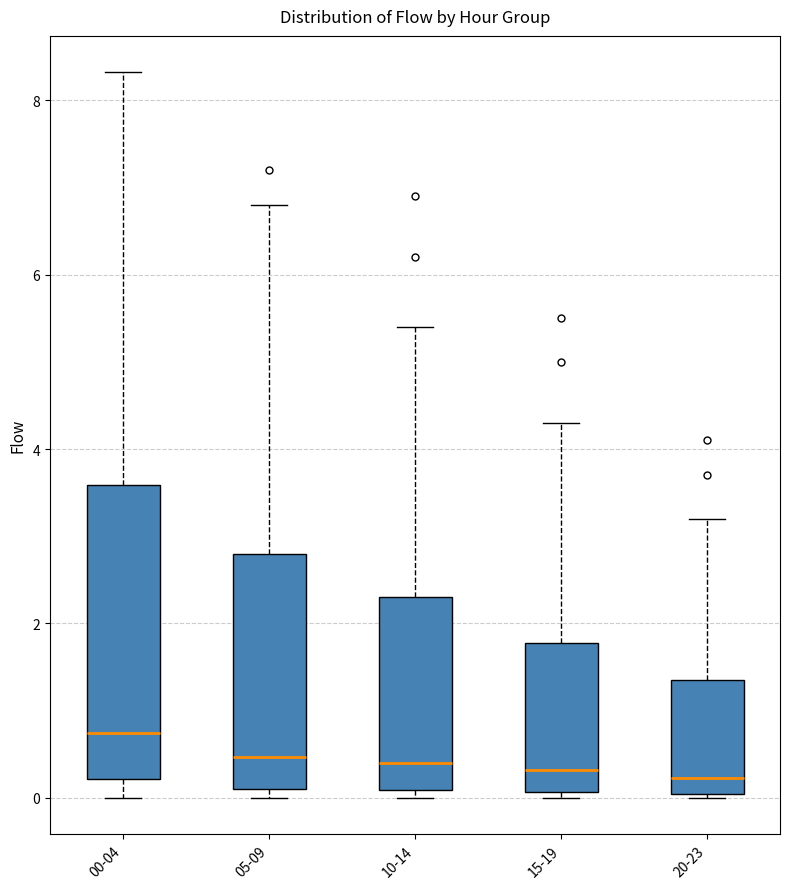

Reading left to right, transcribe this box plot: for each box, give where its median line is, the range the box spans, and where its two whiskers end, as read against the y-axis. The values are not printed on the chart, so give them approximately, as read against the axis.

00-04: median 0.8, box 0.2 to 3.6, whiskers 0.0 to 8.4
05-09: median 0.4, box 0.0 to 2.8, whiskers 0.0 (just below the box's lower edge) to 6.8
10-14: median 0.4, box 0.0 to 2.4, whiskers 0.0 (just below the box's lower edge) to 5.4
15-19: median 0.4, box 0.0 to 1.8, whiskers 0.0 (just below the box's lower edge) to 4.4
20-23: median 0.2, box 0.0 to 1.4, whiskers 0.0 to 3.2